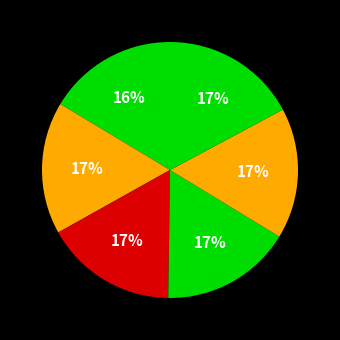

How many slices are in this pie chart?

6